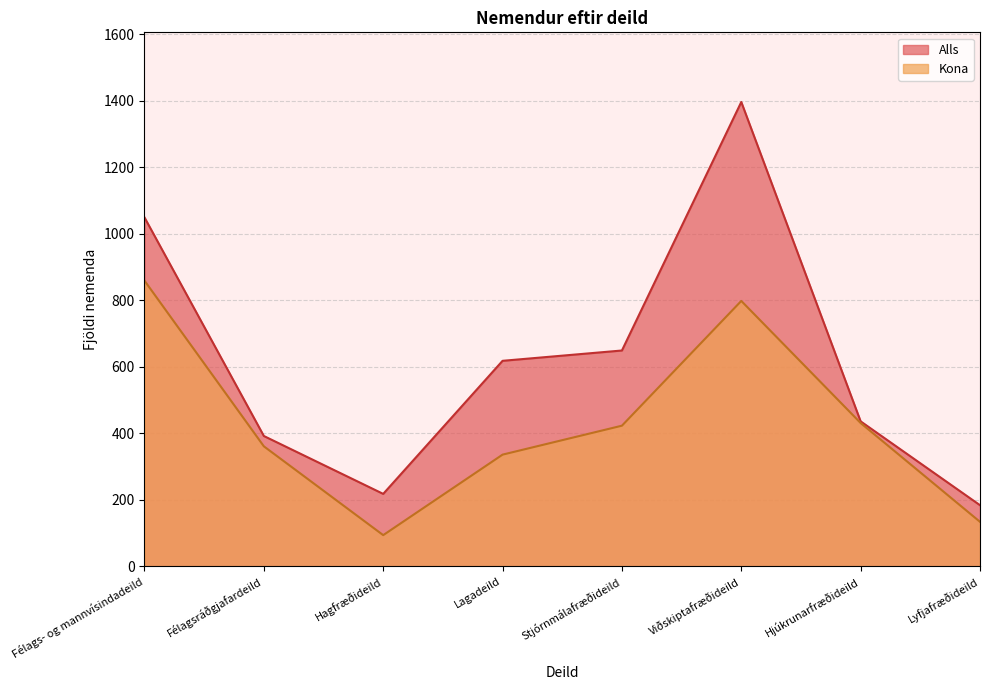

Reading left to right, extract all data points from this chart.

Alls: Félags- og mannvísindadeild=1049	Félagsráðgjafardeild=392	Hagfræðideild=218	Lagadeild=618	Stjórnmálafræðideild=649	Viðskiptafræðideild=1396	Hjúkrunarfræðideild=436	Lyfjafræðideild=184
Kona: Félags- og mannvísindadeild=859	Félagsráðgjafardeild=361	Hagfræðideild=94	Lagadeild=336	Stjórnmálafræðideild=423	Viðskiptafræðideild=798	Hjúkrunarfræðideild=431	Lyfjafræðideild=134